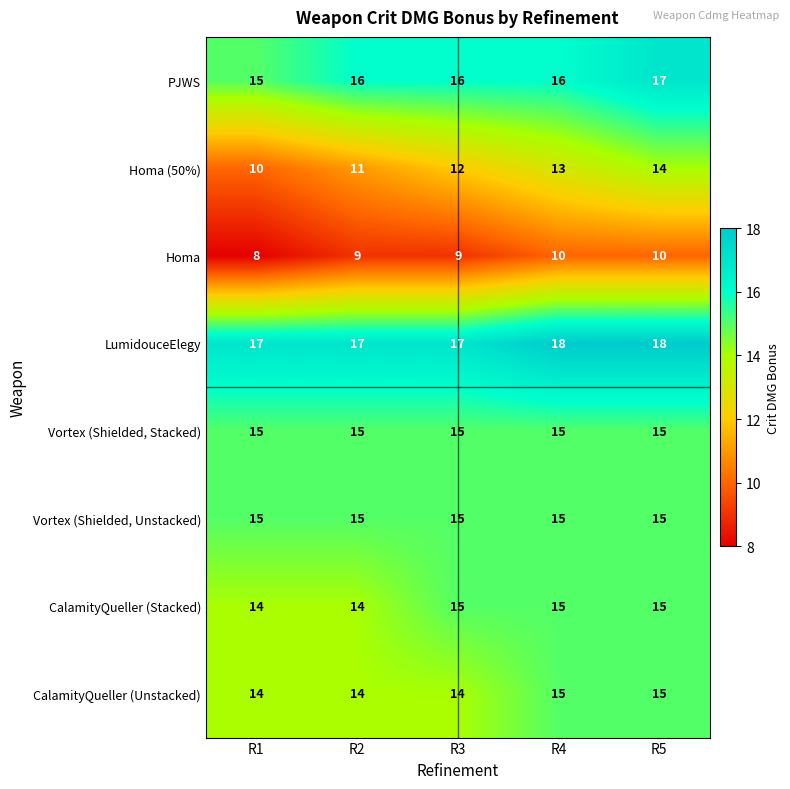

At how many categories does at least one series exceed 9?

5